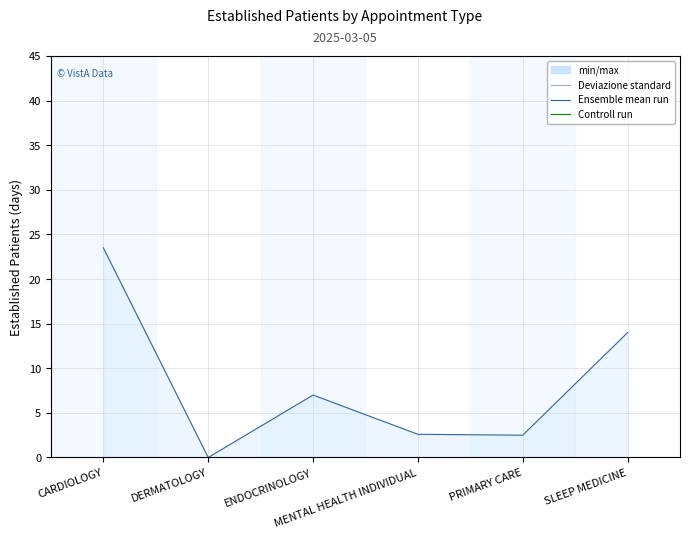

What is the change in value from DERMATOLOGY to SLEEP MEDICINE?

+14.0